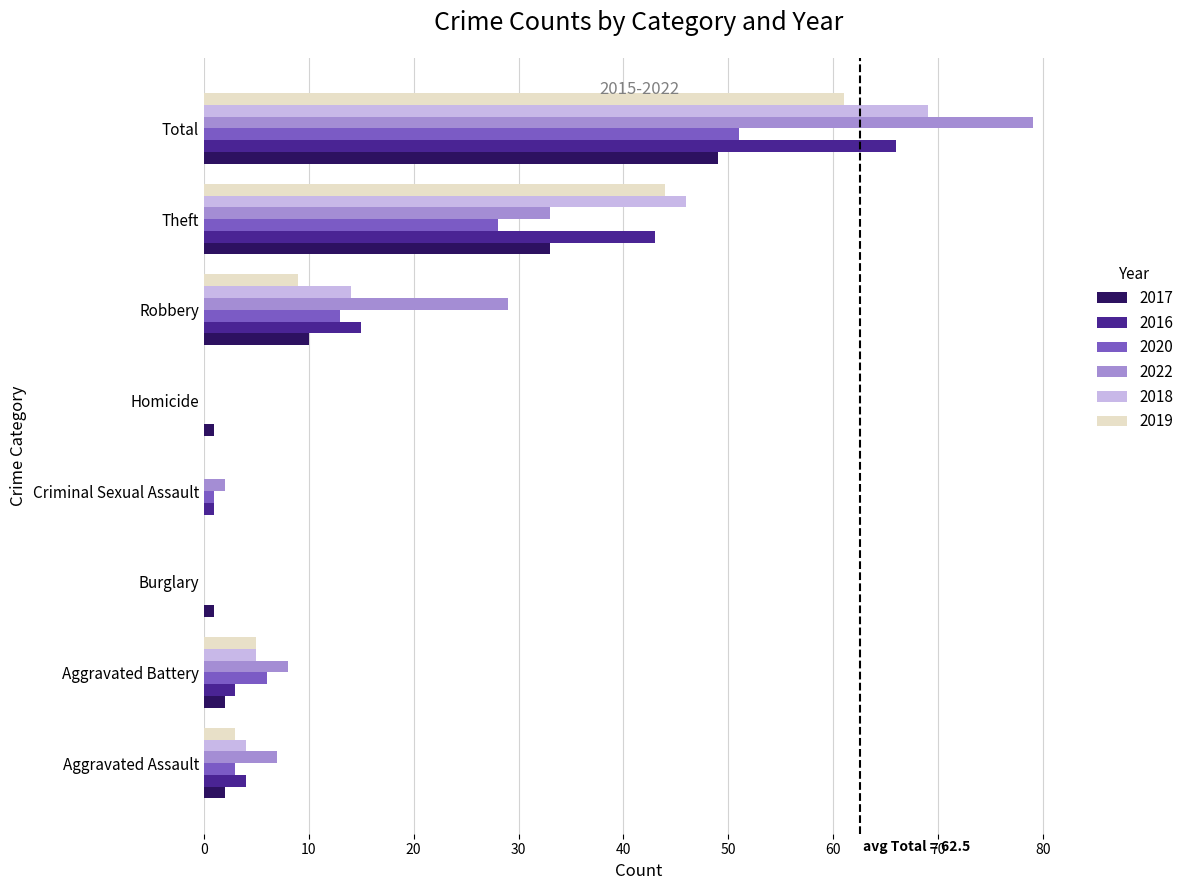

What is the difference between the 2019 values at Robbery and Criminal Sexual Assault?

9